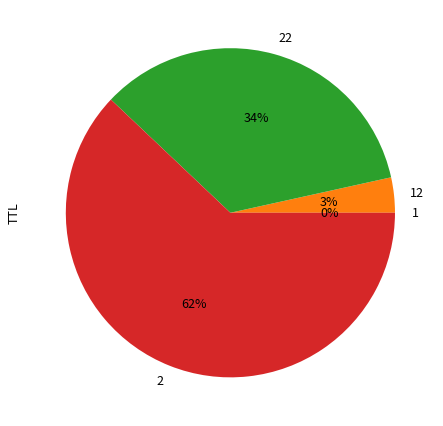

Is there a majority slice in this chart?

Yes